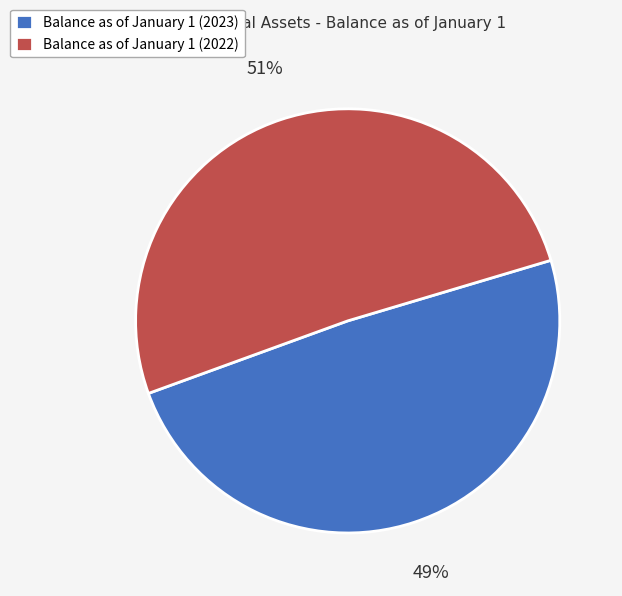

The Balance as of January 1 (2023) slice represents 58% of the pie. True or false?

False